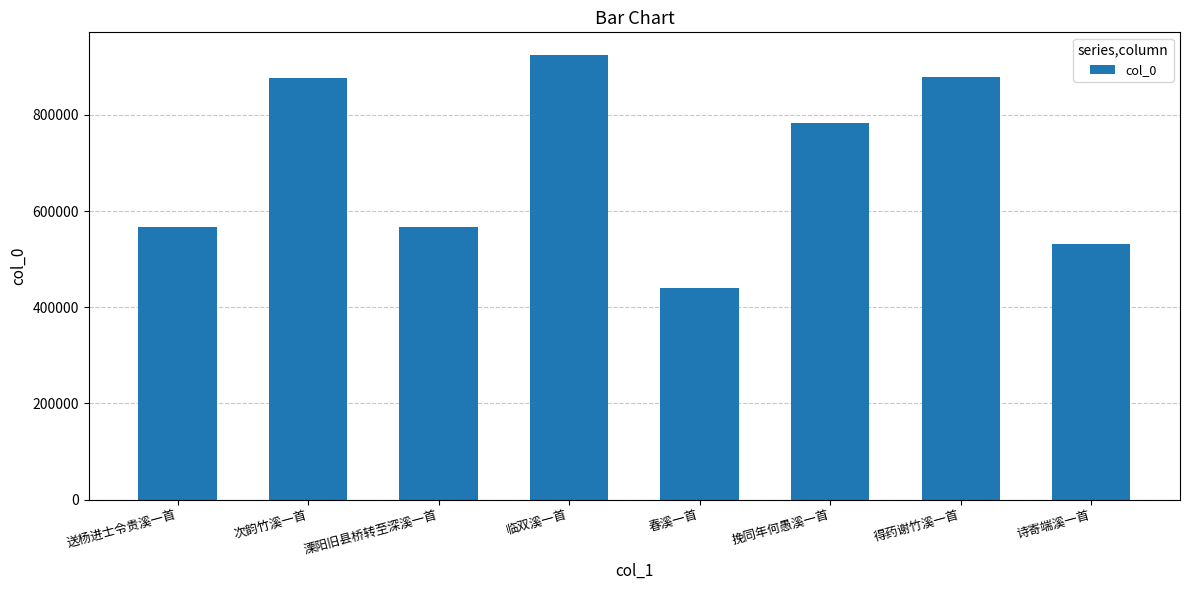

What is the ratio of the value at 诗寄端溪一首 to the value at 临双溪一首?

0.6